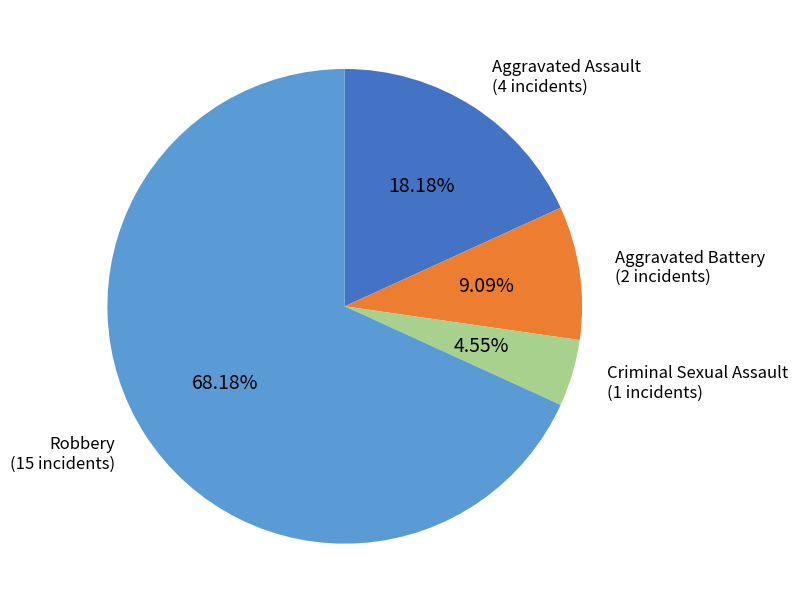

How many segments does this pie chart have?

4